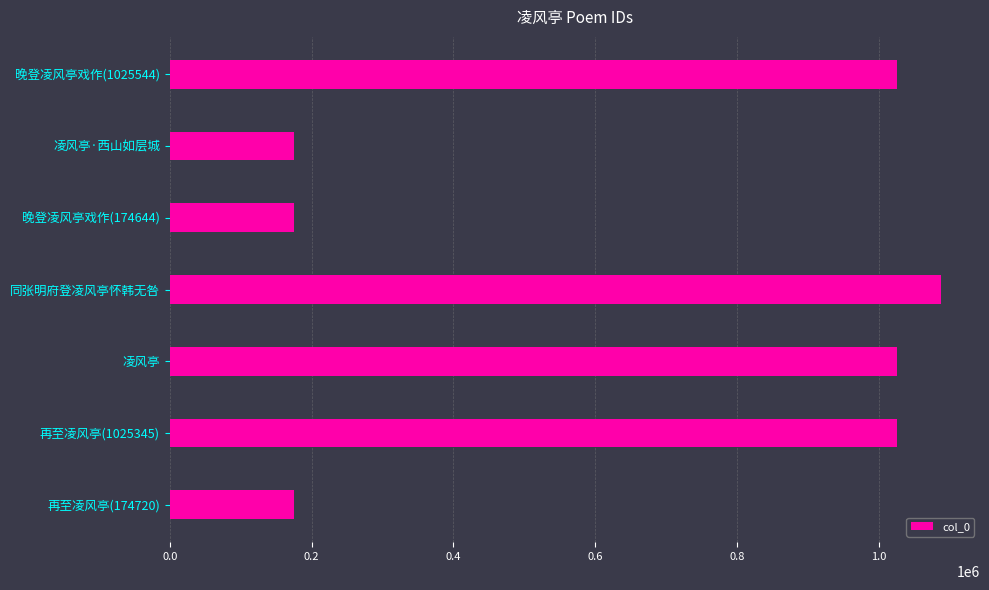

Is it true that the value at 同张明府登凌风亭怀韩无咎 is 1596652?

False